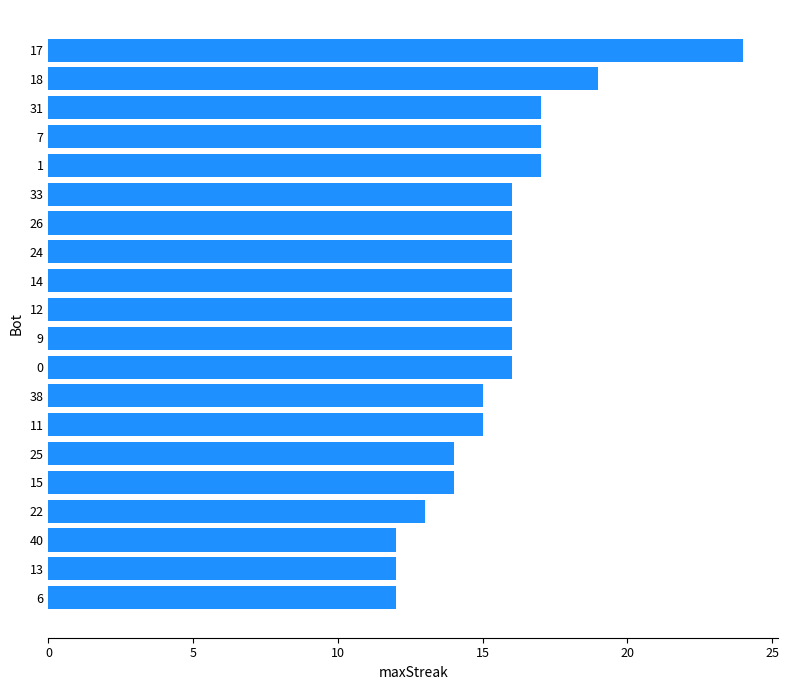

What is the greatest value displayed?

24